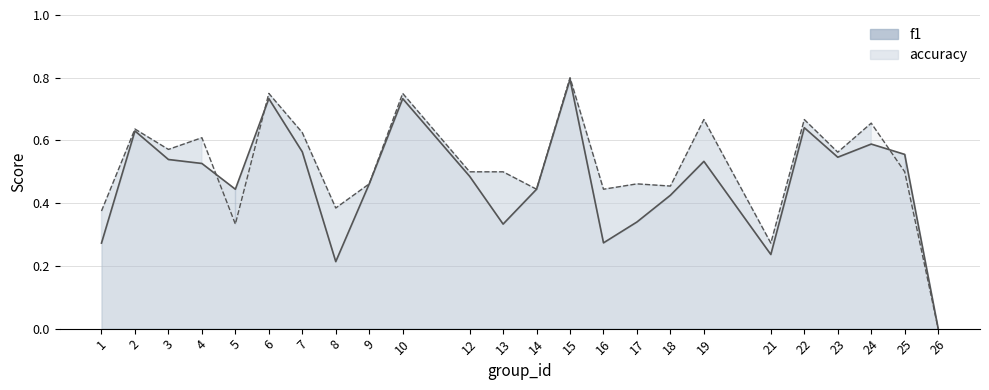

True or false: accuracy line has a value of 0.3 at 21.

True